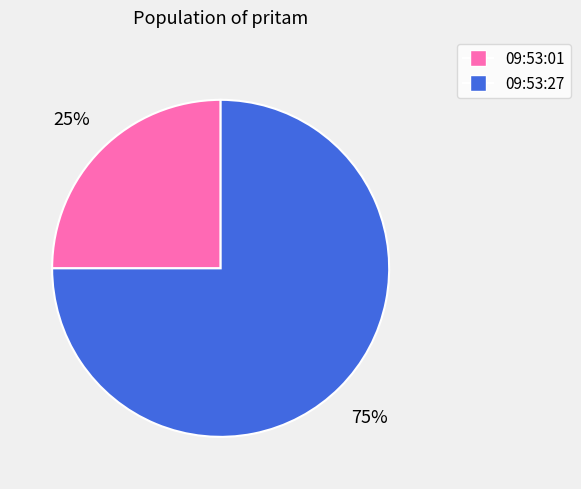

How many slices are in this pie chart?

2